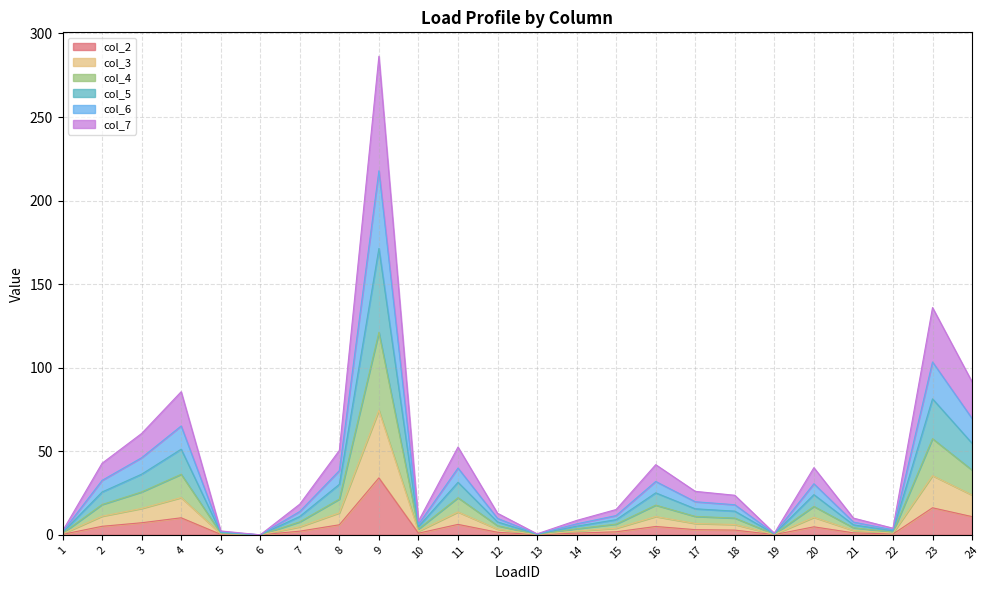

The col_6 series shows 4.0 at 1. True or false?

False